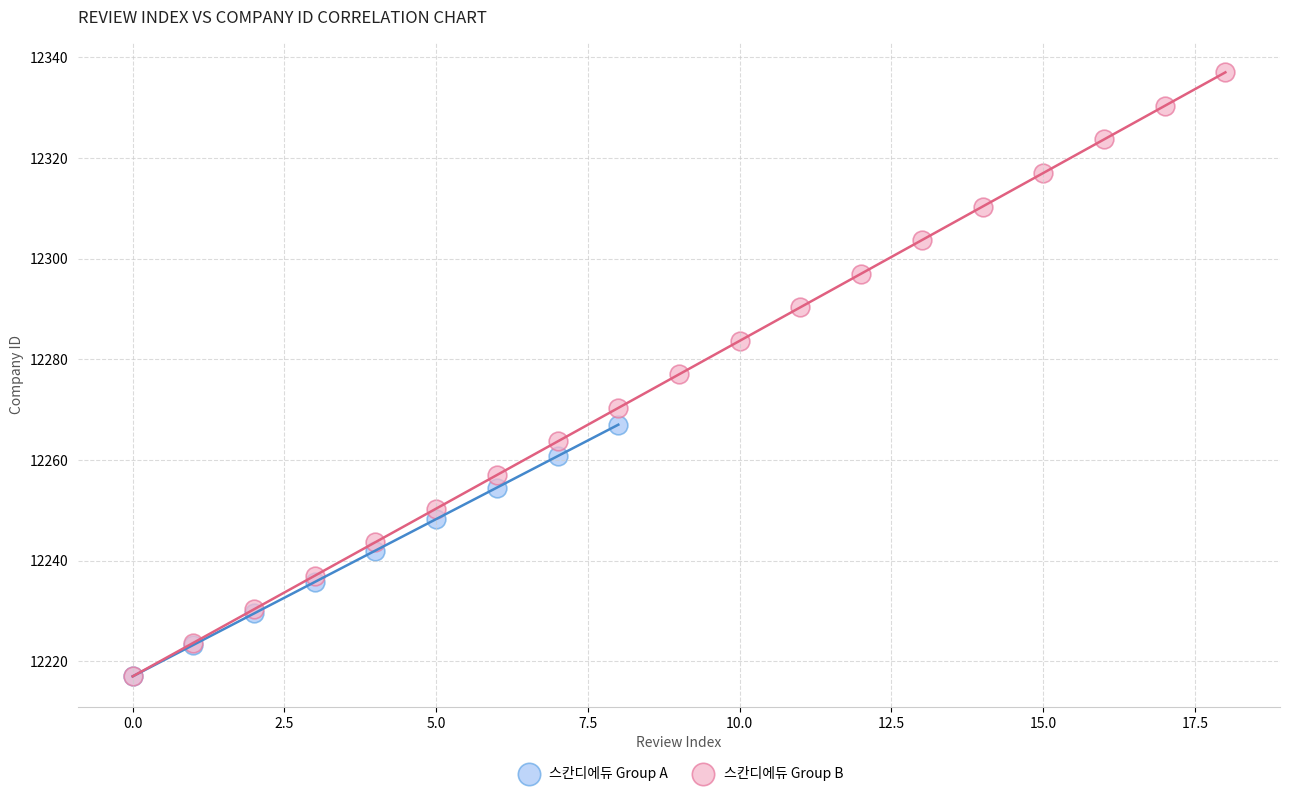

Which series contains the highest Y value?

스칸디에듀 Group B